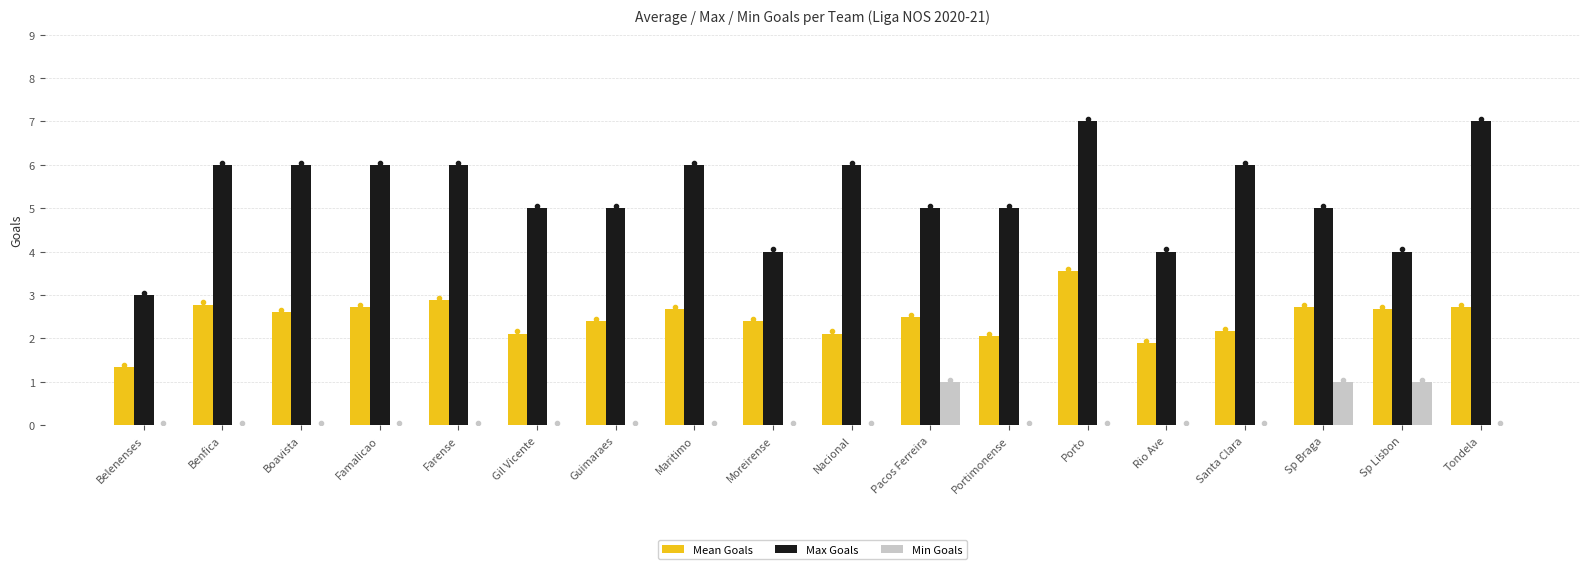

Is it true that Max Goals equals 1.3 at Belenenses?

False